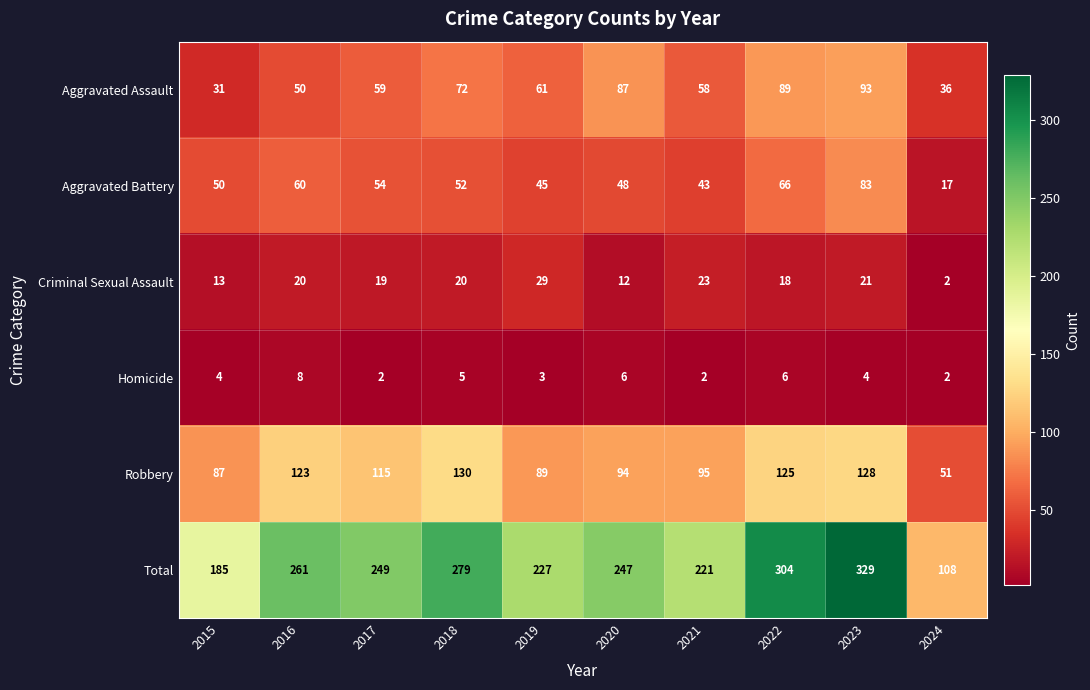

What is the greatest value displayed?

329